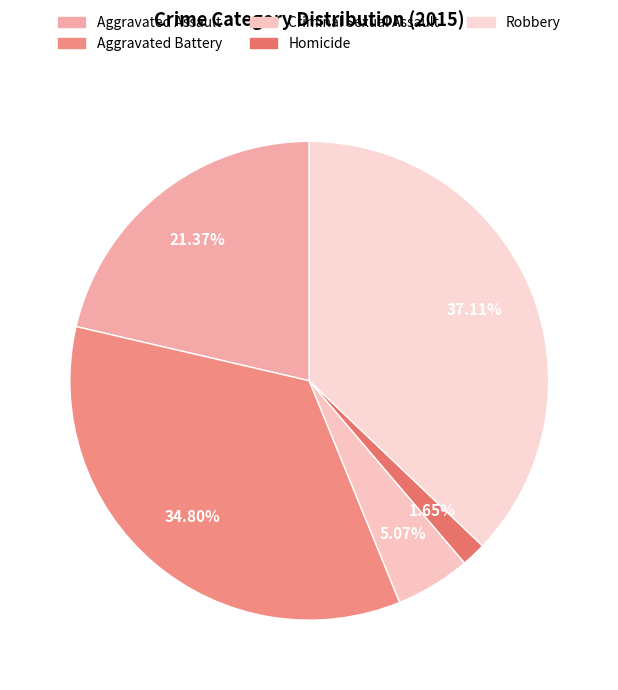

What is the largest slice in the pie chart?

Robbery